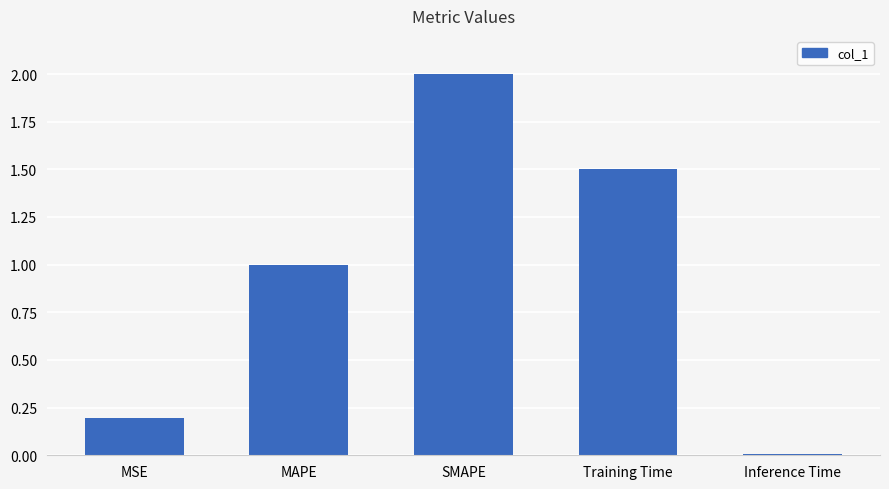

What is the greatest value displayed?

2.0